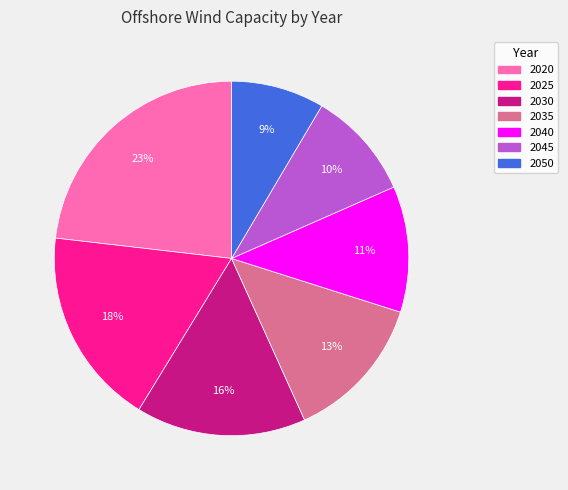

To the nearest percent, what is the combined percentage of 2035 and 2025?

31%